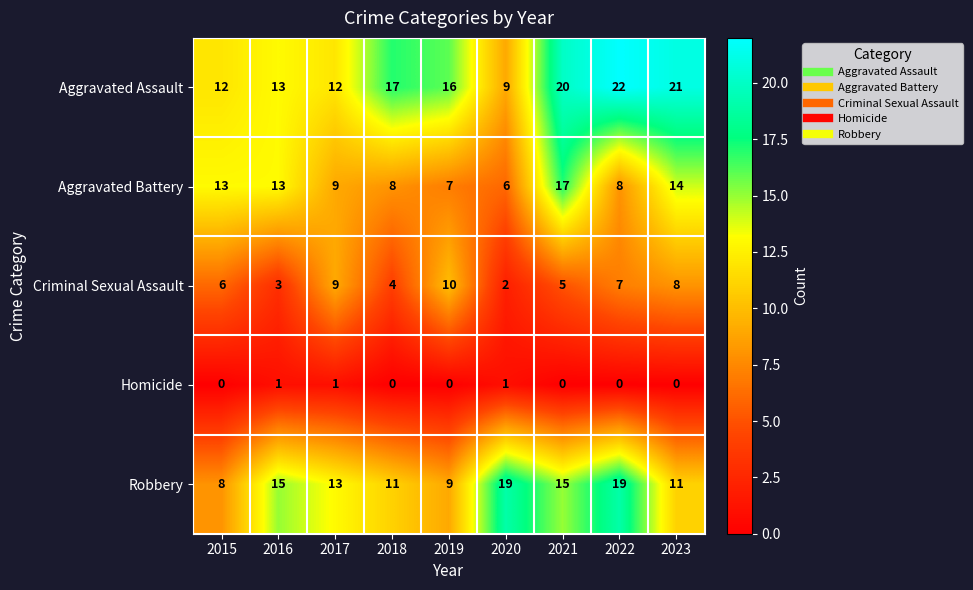

Between 2016 and 2018, which series saw the biggest shift?

Aggravated Battery